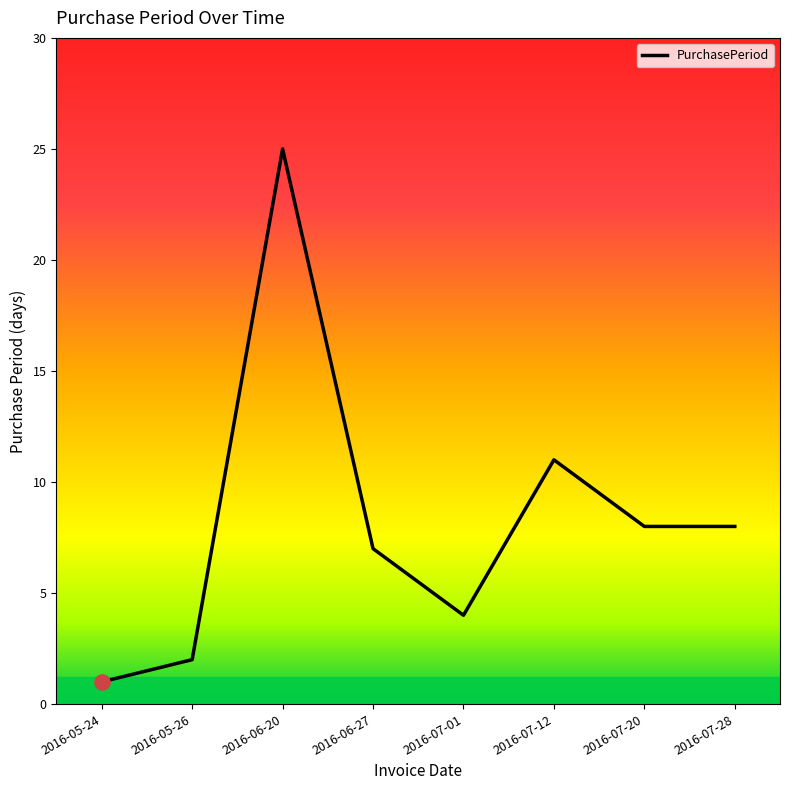

Approximately how many times larger is the value at 2016-07-12 compared to 2016-06-27?

1.6